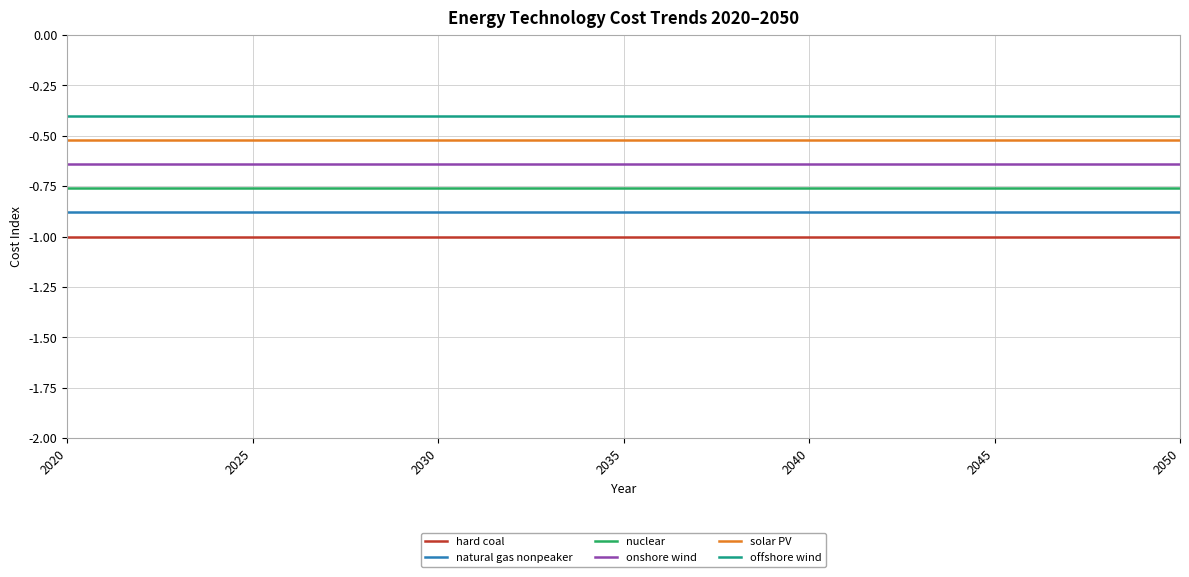

Which series has the largest total across all categories?

offshore wind